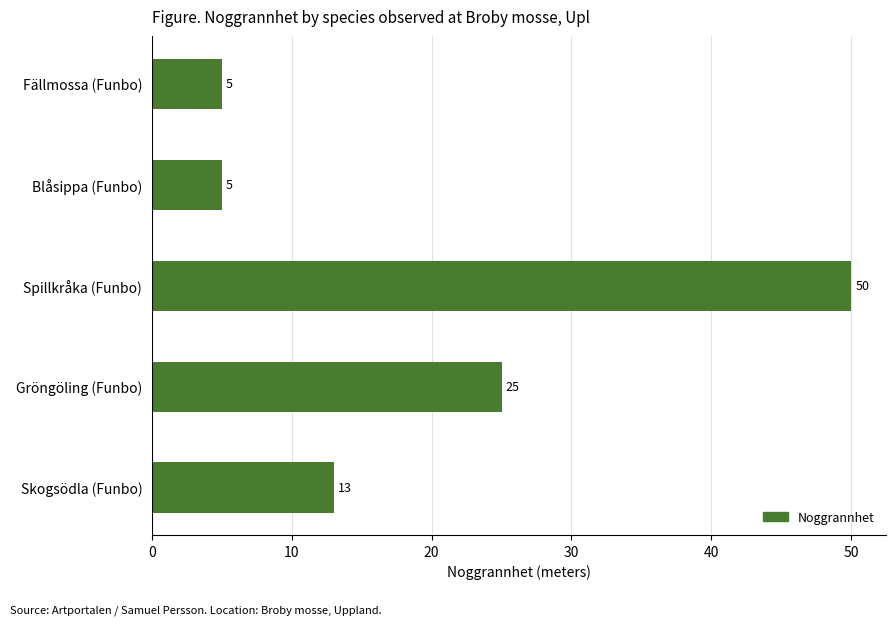

What is the difference between the maximum and second lowest values?

45